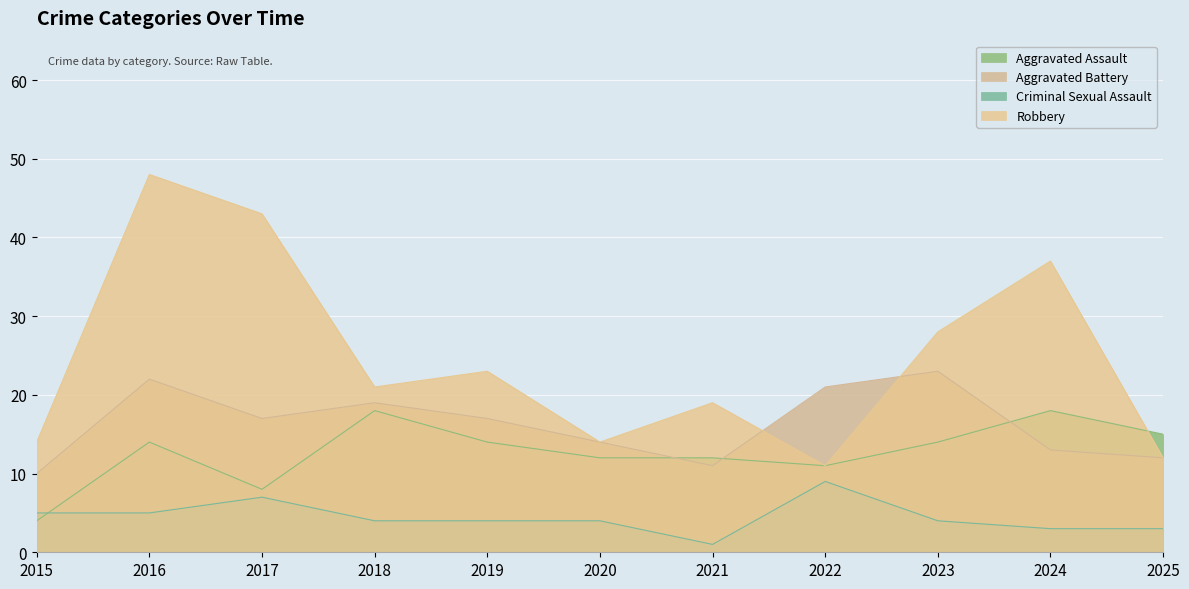

At which category is the sum across all series the highest?

2016